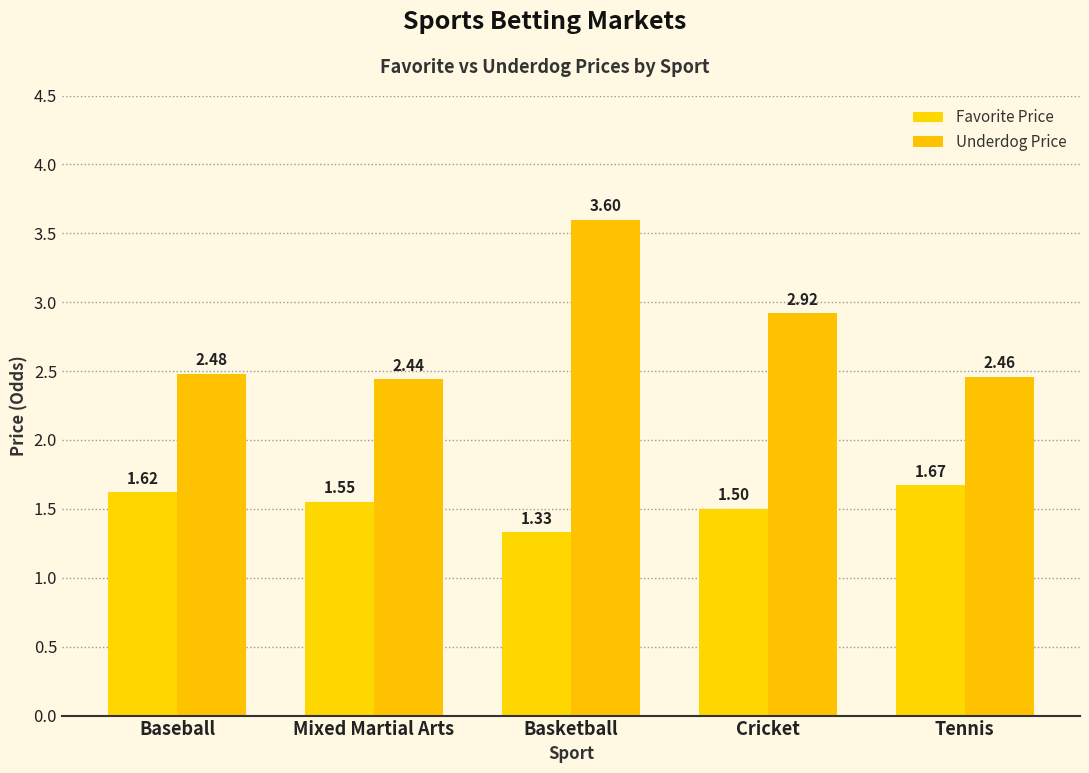

Between Mixed Martial Arts and Cricket, which is larger?

Mixed Martial Arts